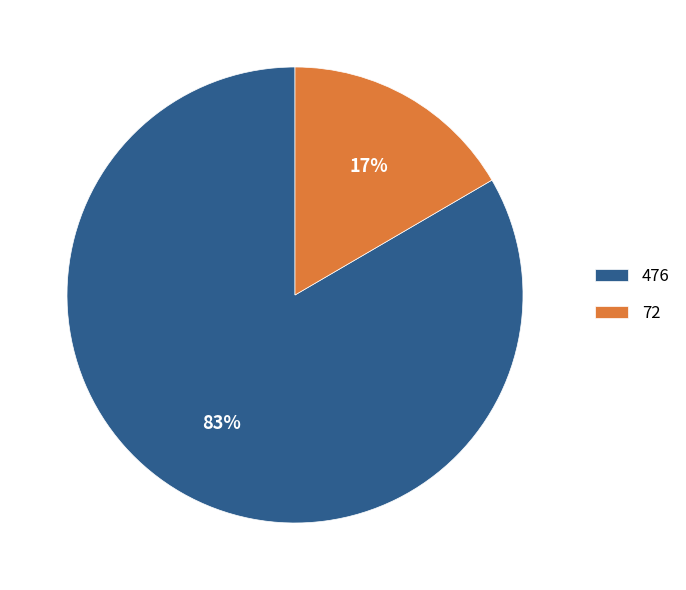

To the nearest percent, what is the combined percentage of 476 and 72?

100%